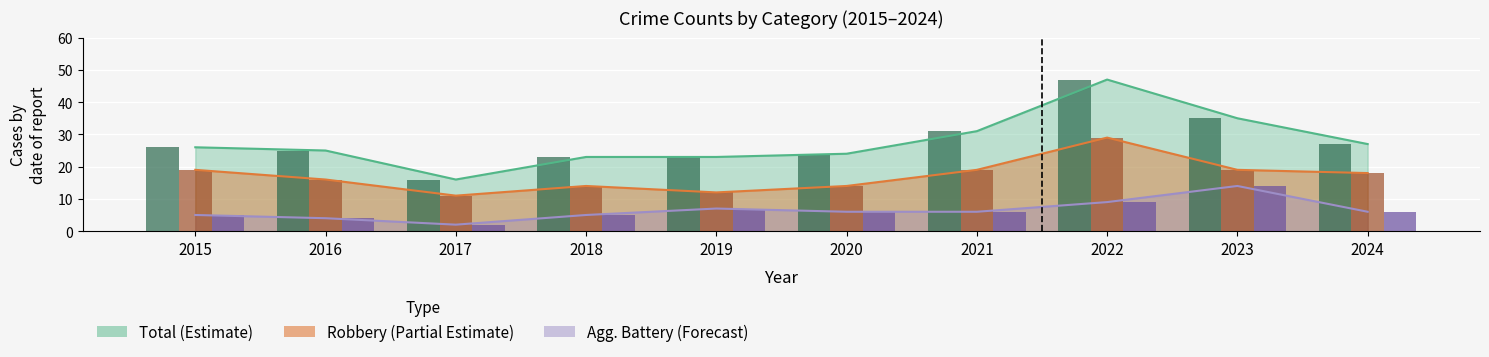

The Aggravated Battery series shows 2 at 2017. True or false?

True